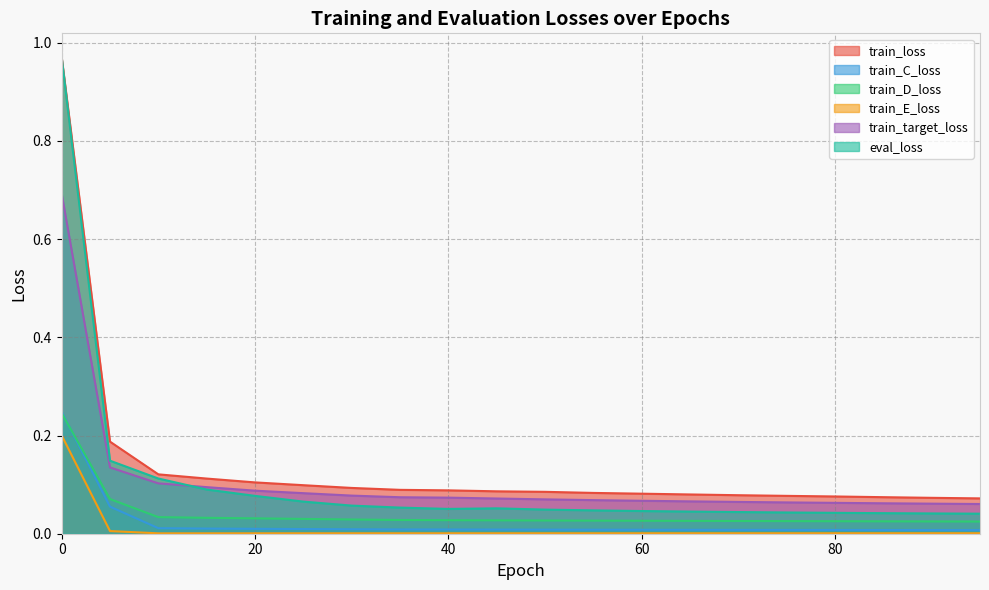

In eval_loss, how many points are higher than both neighbors (excluding endpoints)?

1